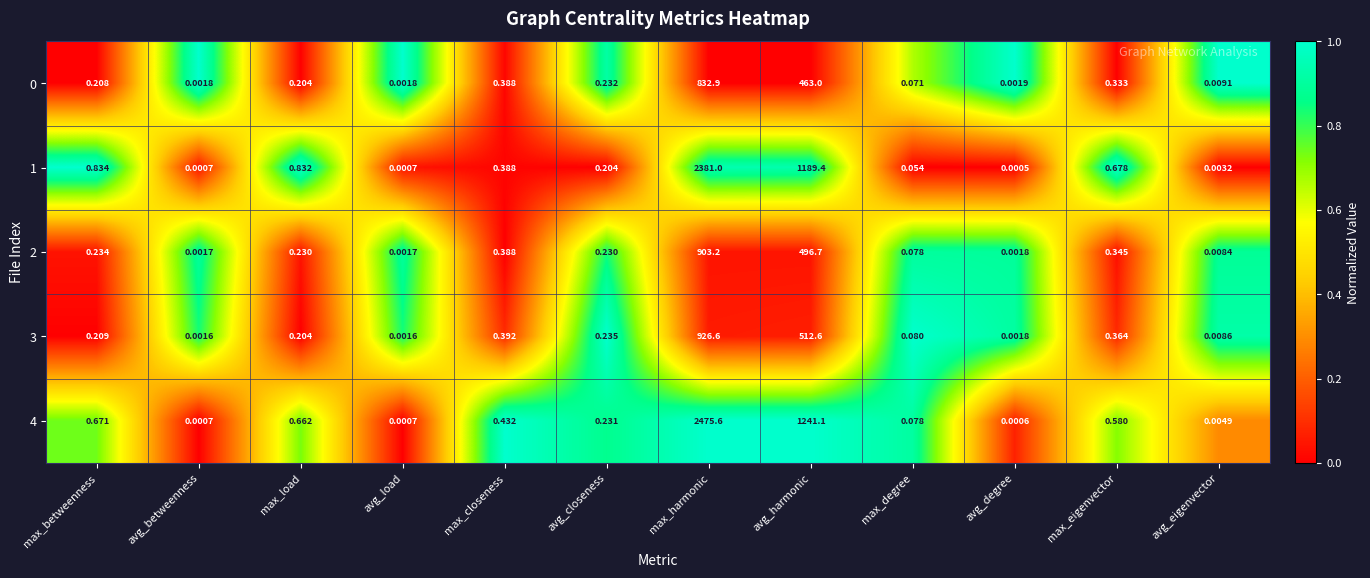

At which category is the sum across all series the highest?

max_harmonic